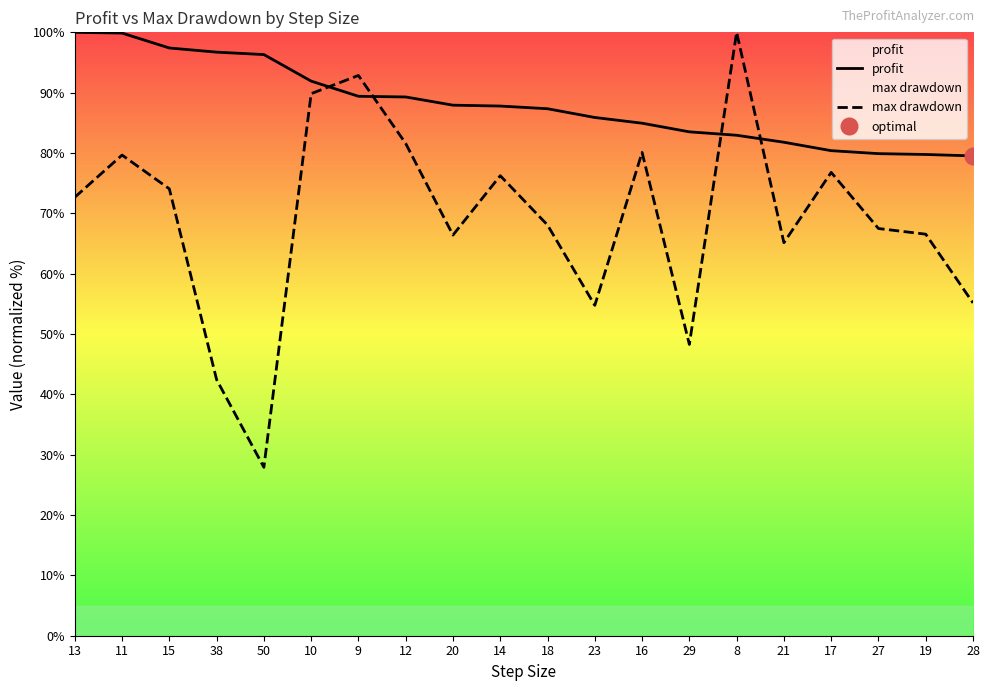

What are all the series names shown in the legend?

profit, max drawdown